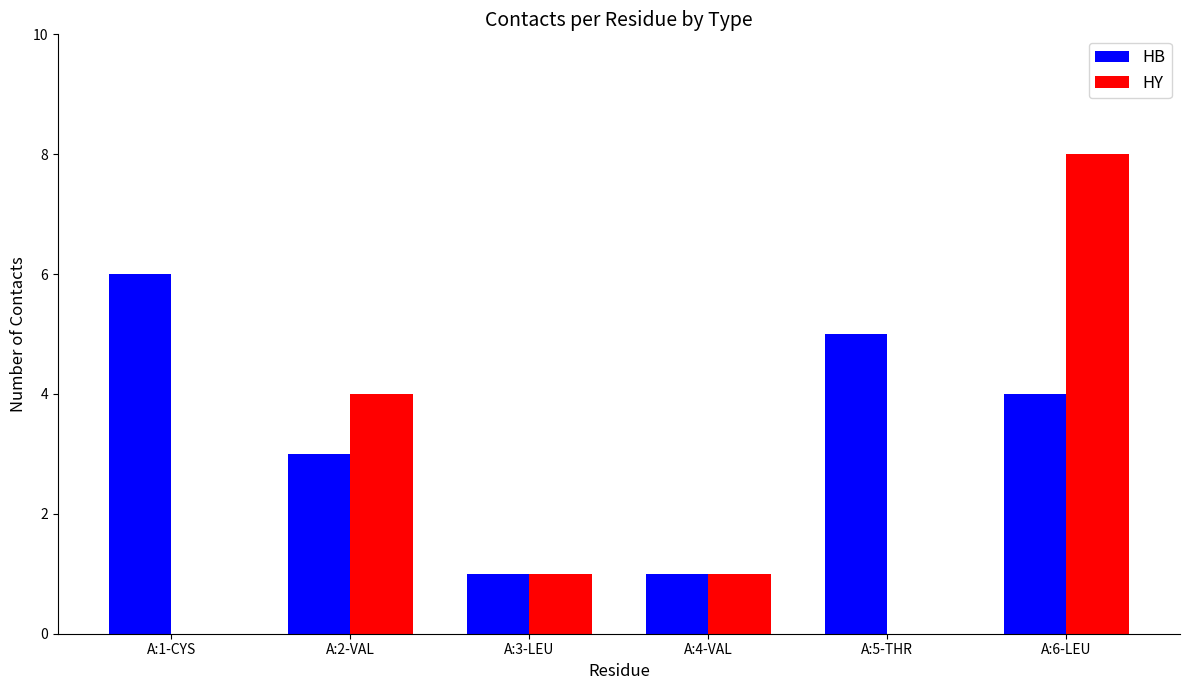

How many HY values are between 0 and 4?

5